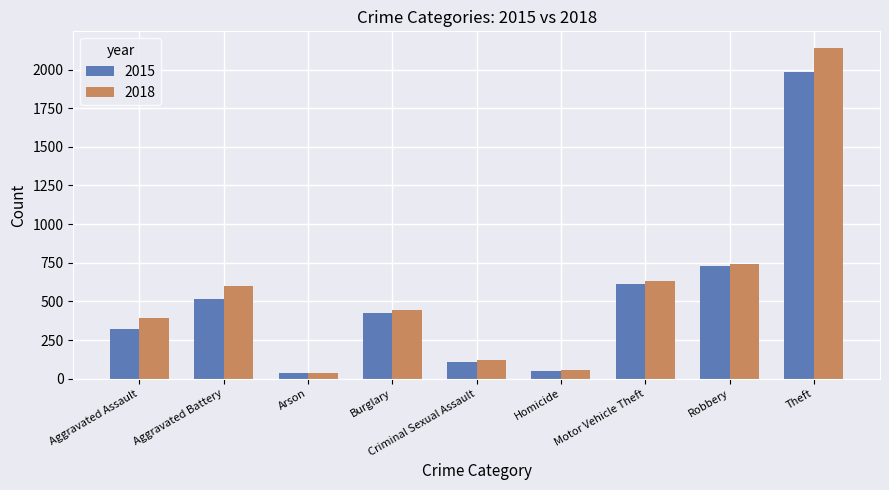

What position from the left is Robbery?

8